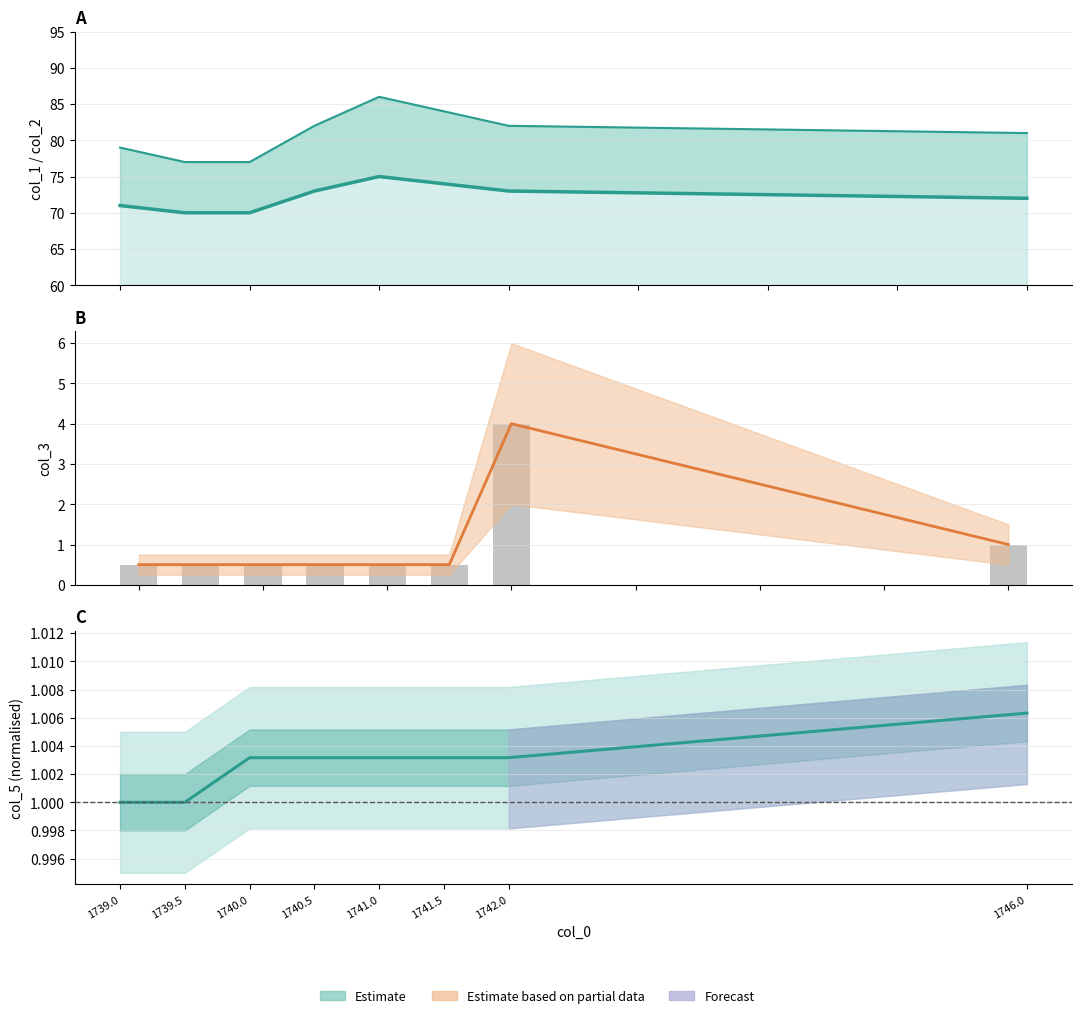

Does the chart contain stacked bars?

No